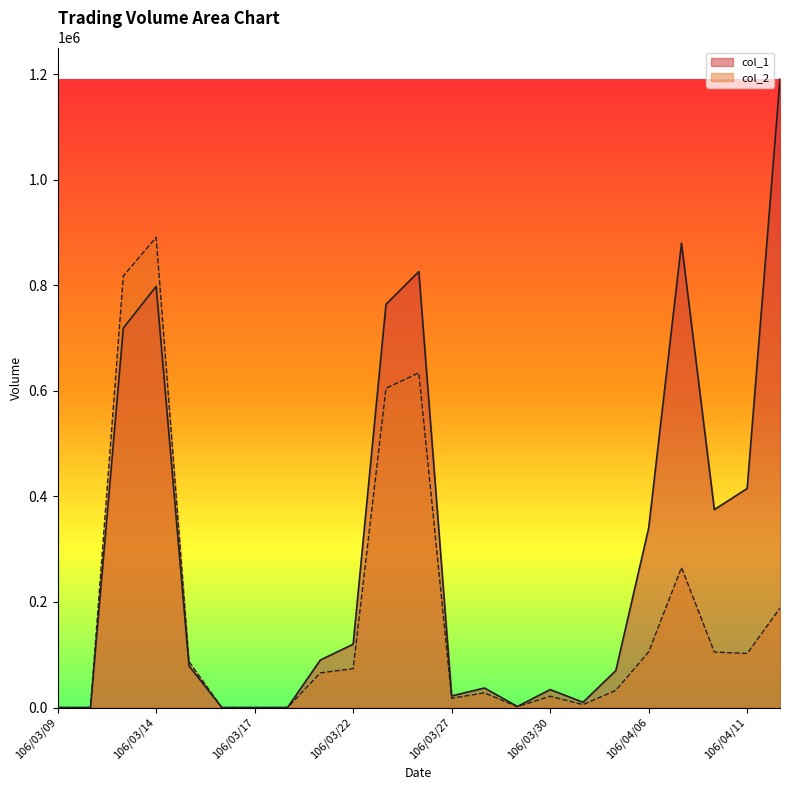

True or false: col_1 has a value of 433443 at 106/03/09.

False